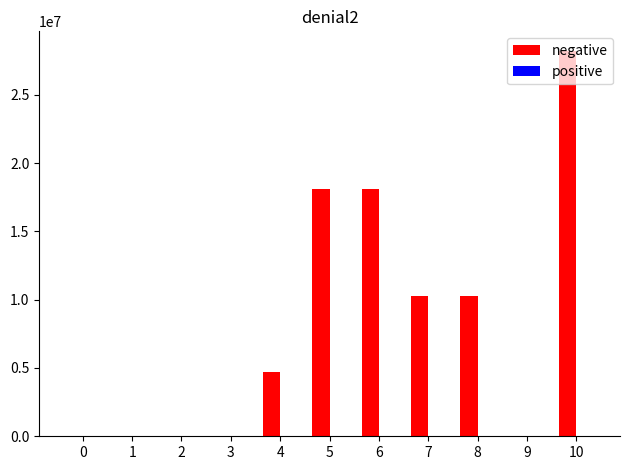

Which series has the largest total across all categories?

negative